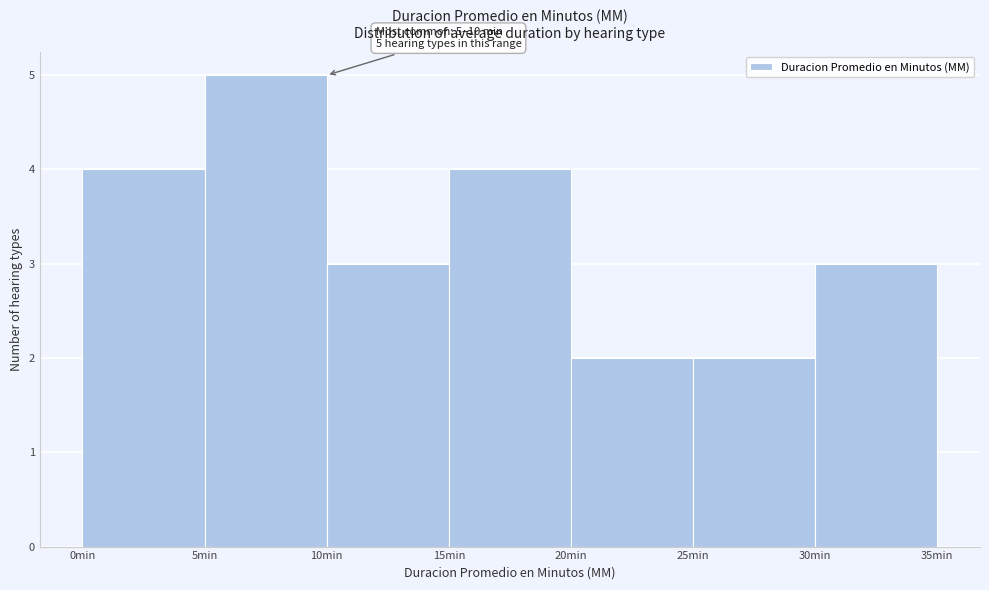

Over which range of the x-axis is the bar tallest?

5 to 10